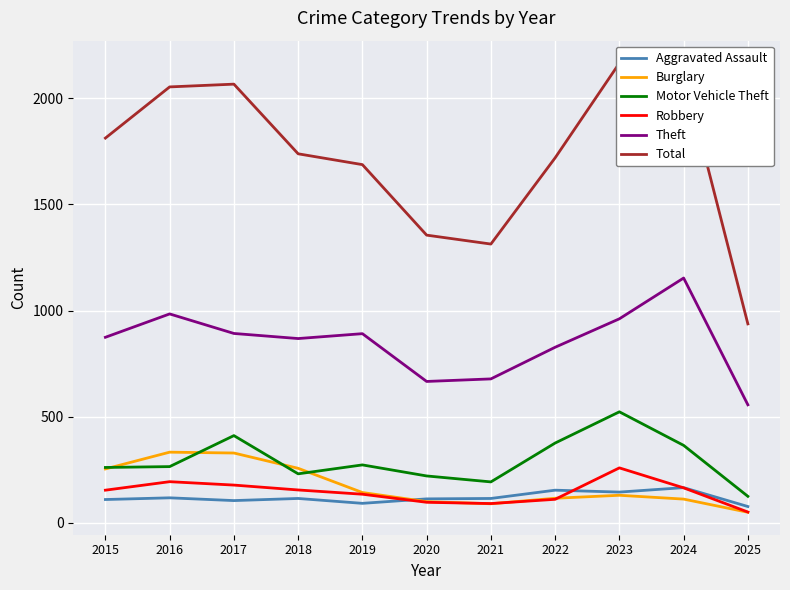

Rank the series by their maximum value, from lowest to highest.

Aggravated Assault, Robbery, Burglary, Motor Vehicle Theft, Theft, Total